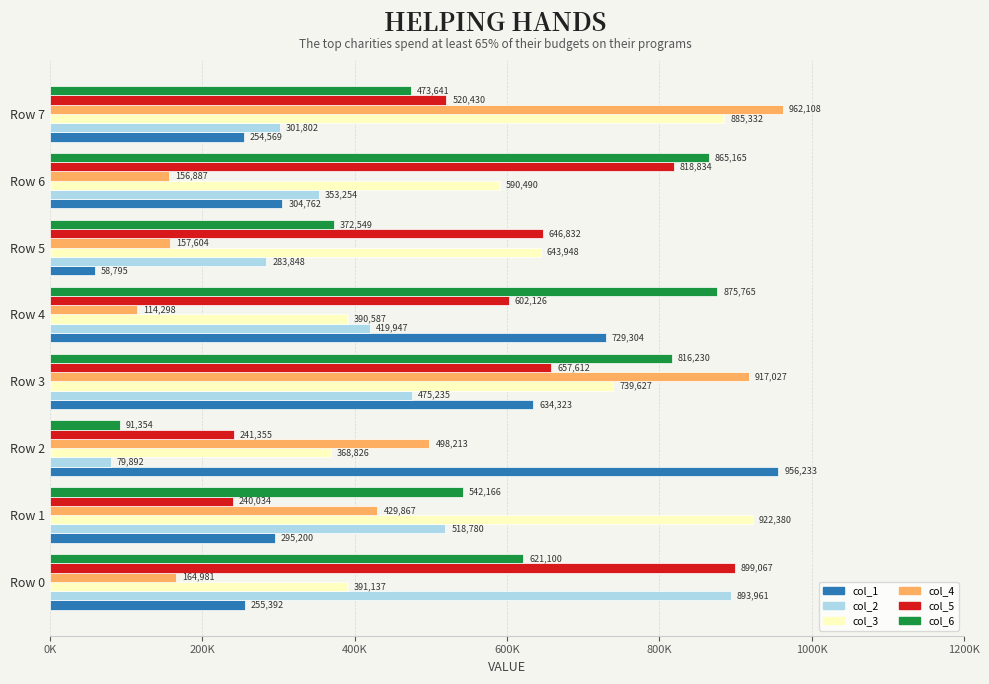

At which label is col_2 closest to 486926?

Row 3